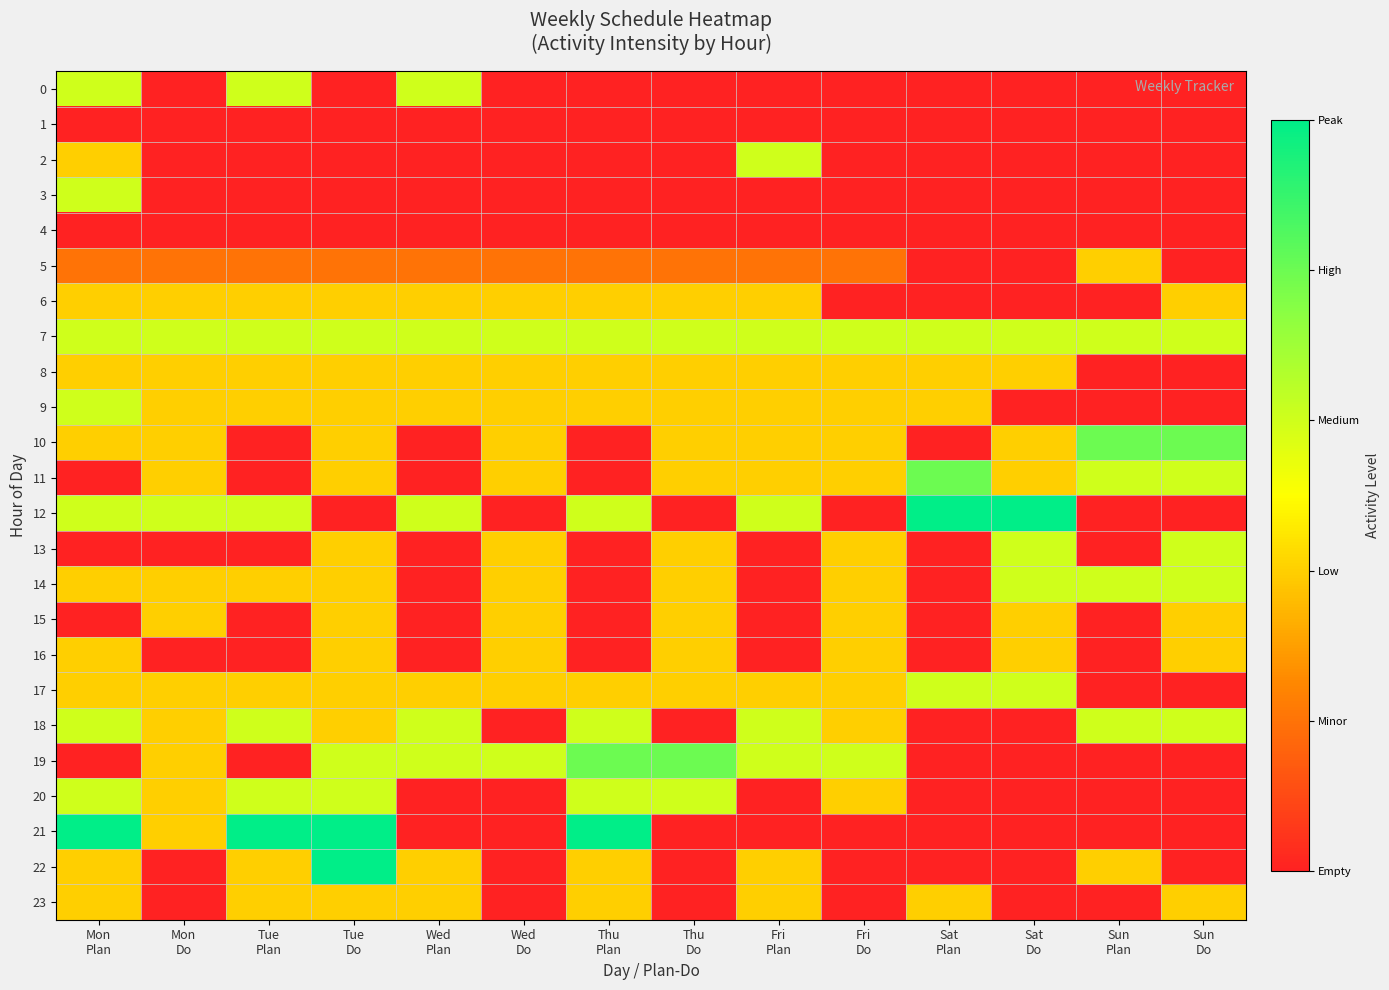

At how many categories does at least one series exceed 1?

14